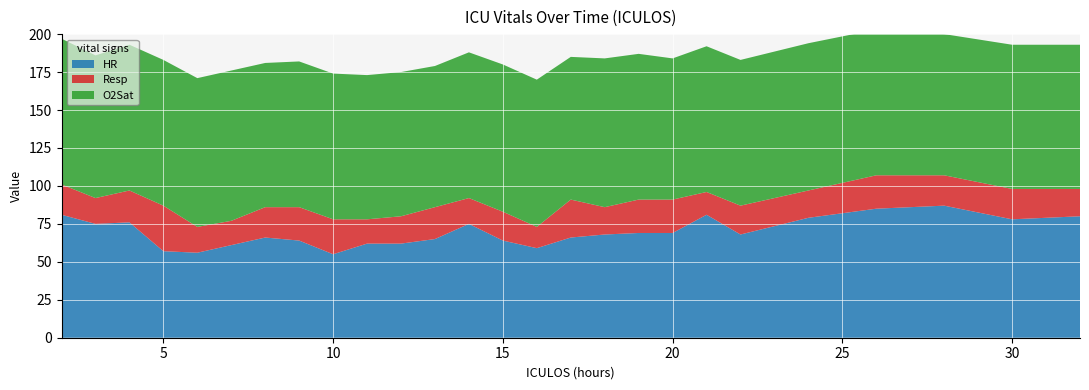

Reading right to left, transcribe all the data shown in this chart.

HR: 32=80	30=78	28=87	26=85	24=79	22=68	21=81	20=69	19=69	18=68	17=66	16=59	15=64	14=75	13=65	12=62	11=62	10=55	9=64	8=66	7=61	6=56	5=57	4=76	3=75	2=81
Resp: 32=18	30=20	28=20	26=22	24=18	22=19	21=15	20=22	19=22	18=18	17=25	16=14	15=19	14=17	13=21	12=18	11=16	10=23	9=22	8=20	7=16	6=17	5=30	4=21	3=17	2=20
O2Sat: 32=95	30=95	28=93	26=96	24=97	22=96	21=96	20=93	19=96	18=98	17=94	16=97	15=97	14=96	13=93	12=95	11=95	10=96	9=96	8=95	7=99	6=98	5=96	4=96	3=94	2=96